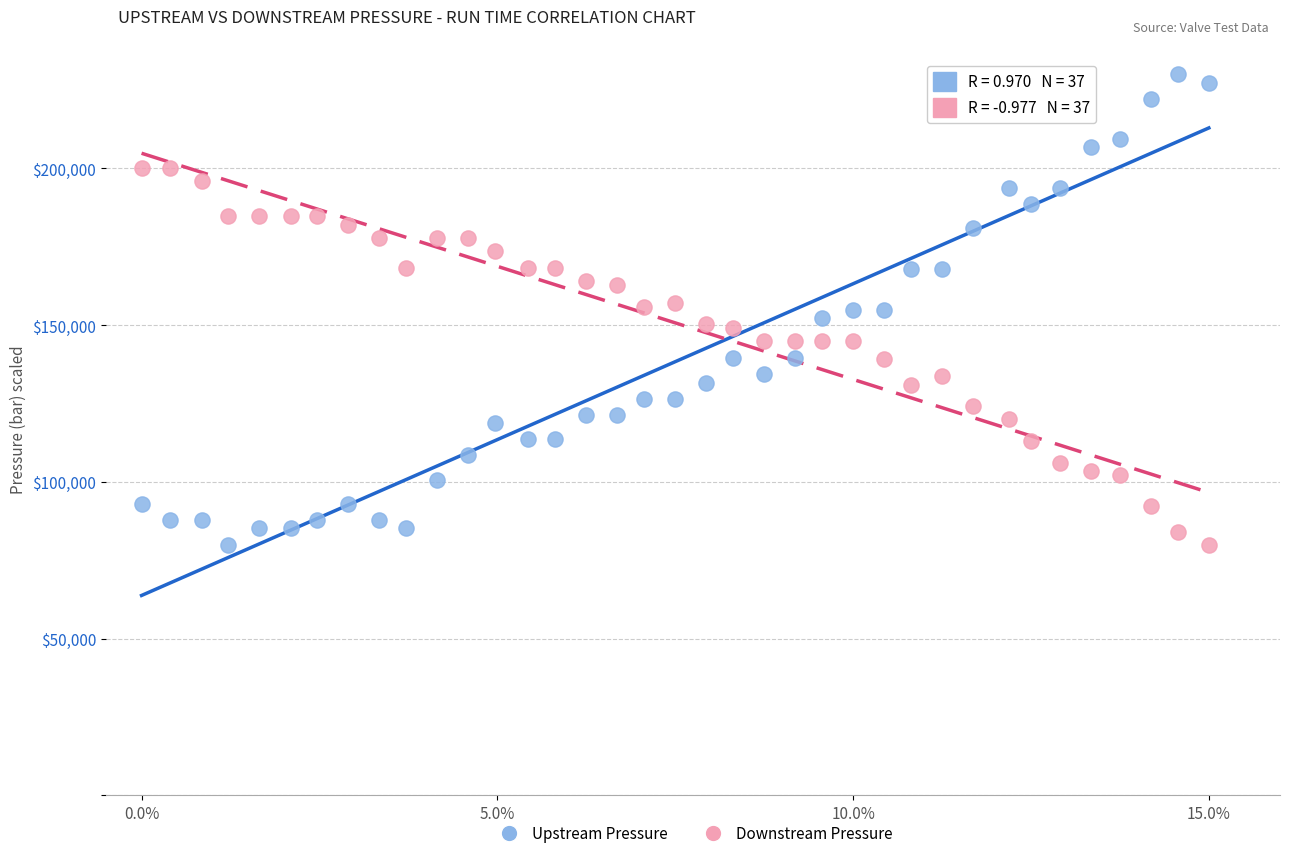

Which series has the largest Y range (max minus min)?

Upstream Pressure